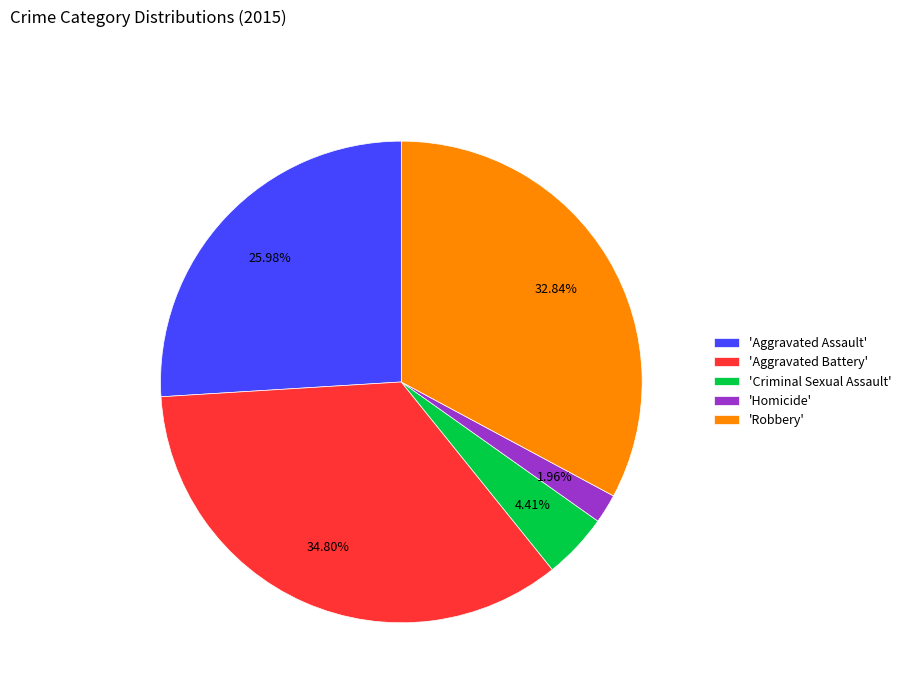

Which category has the smallest portion of the pie?

'Homicide'